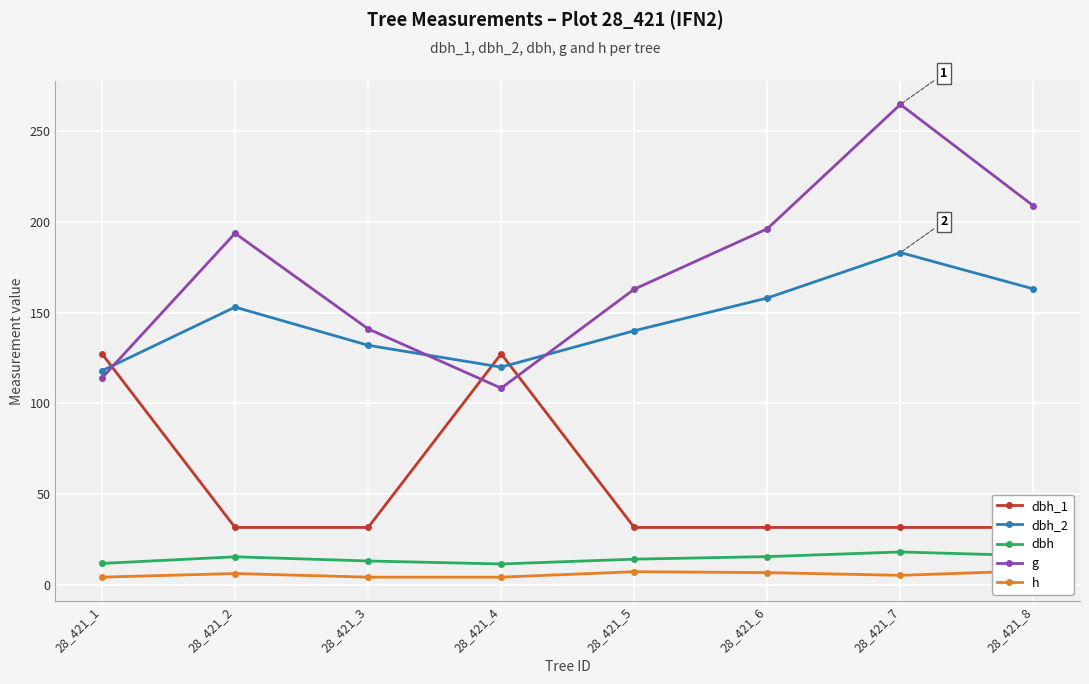

Which series has the largest total across all categories?

g